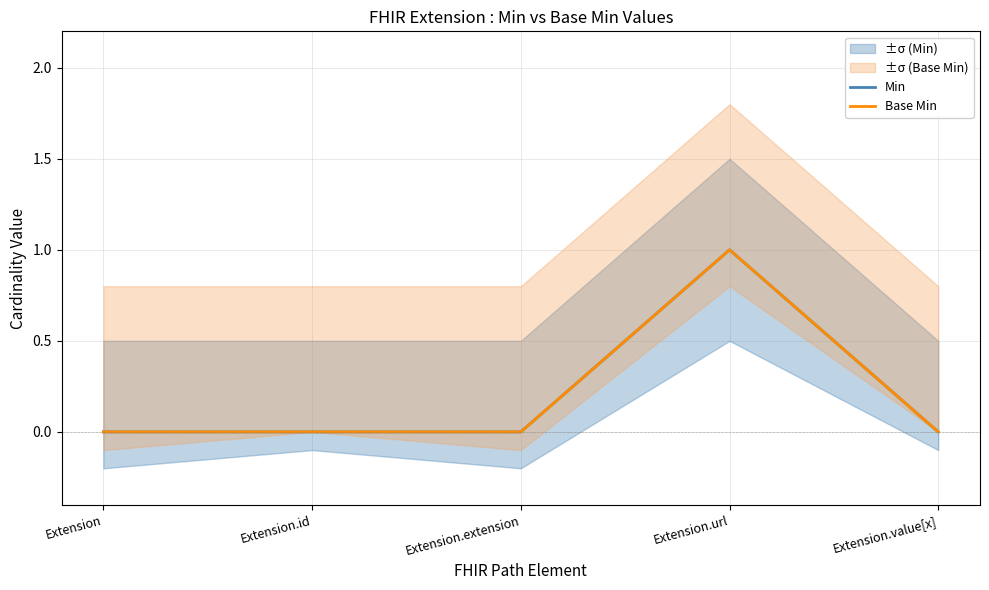

Which category has the highest value in the Base Min series?

Extension.url